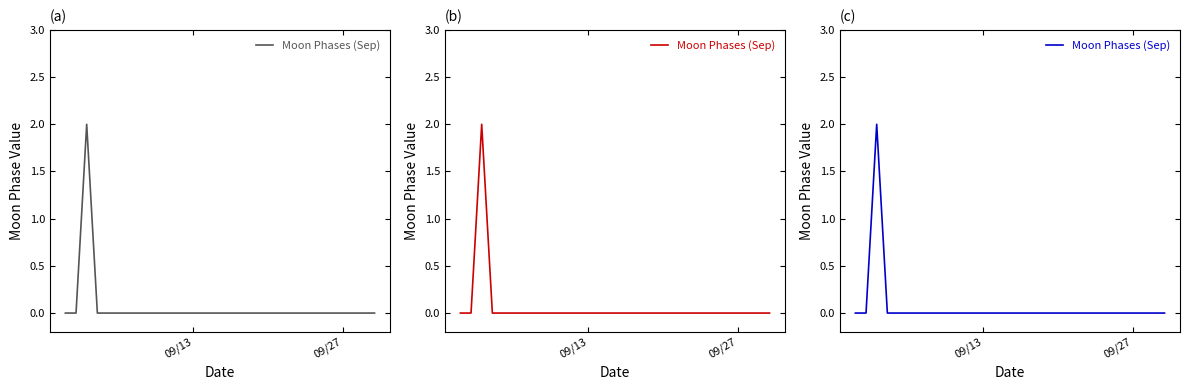

The chart shows a value of 1 at 20. True or false?

False